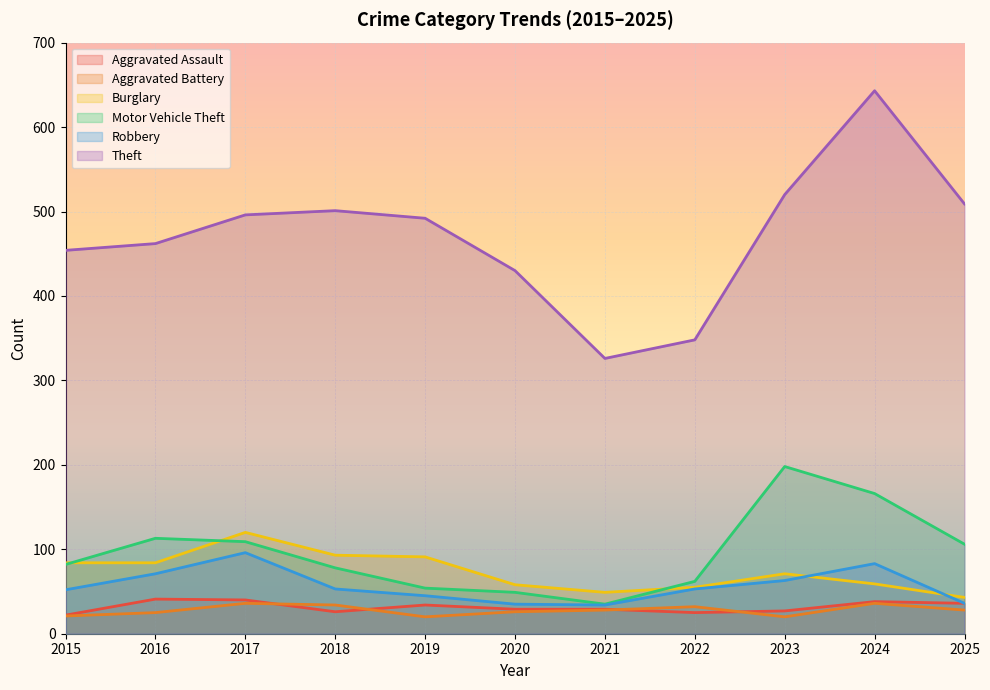

In Burglary, how many points are lower than both neighbors (excluding endpoints)?

1